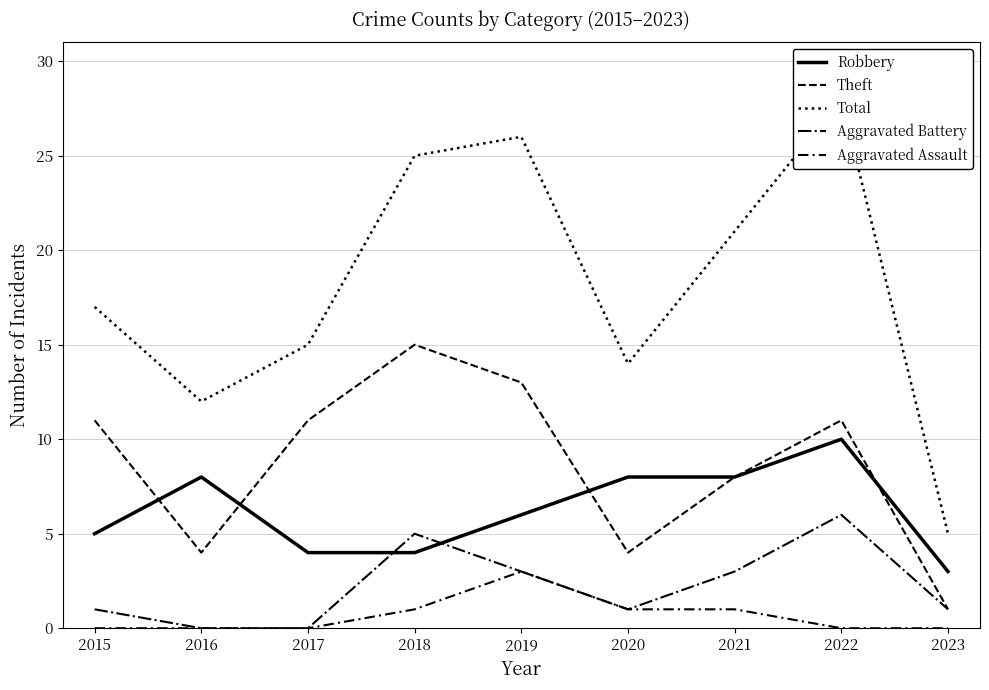

Is the value of Aggravated Battery at 2021 greater than the value of Total at 2020?

No